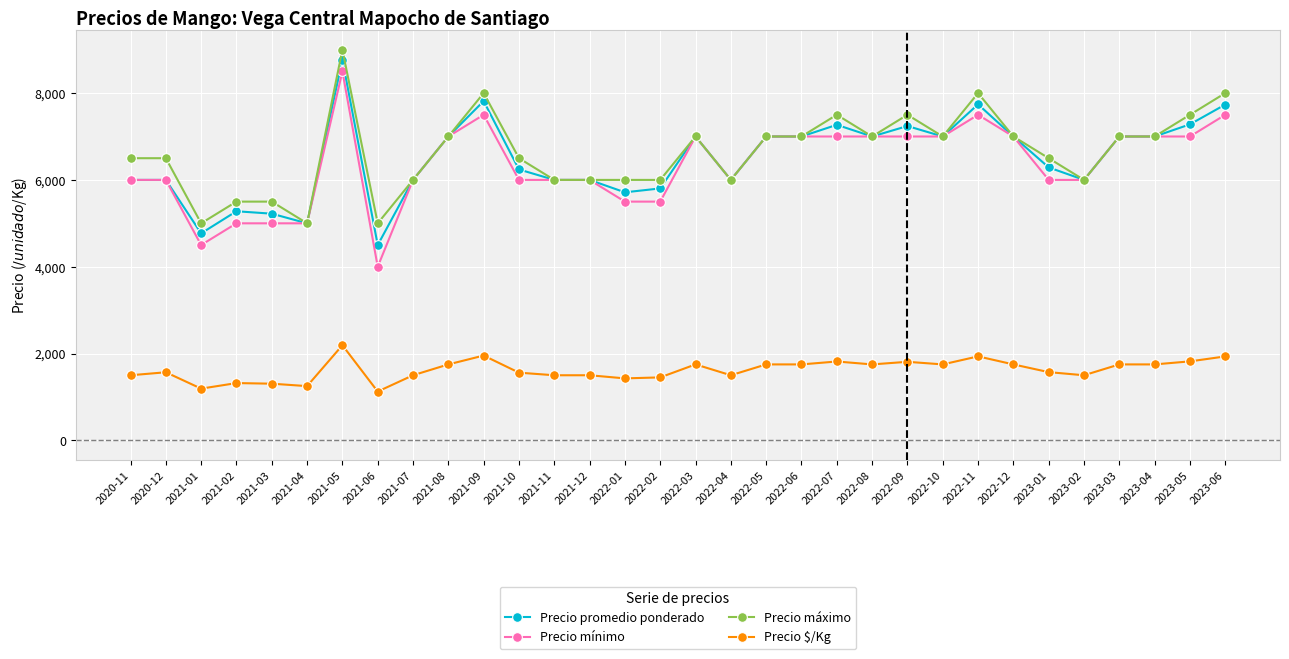

What is the maximum value shown in the chart?

9000